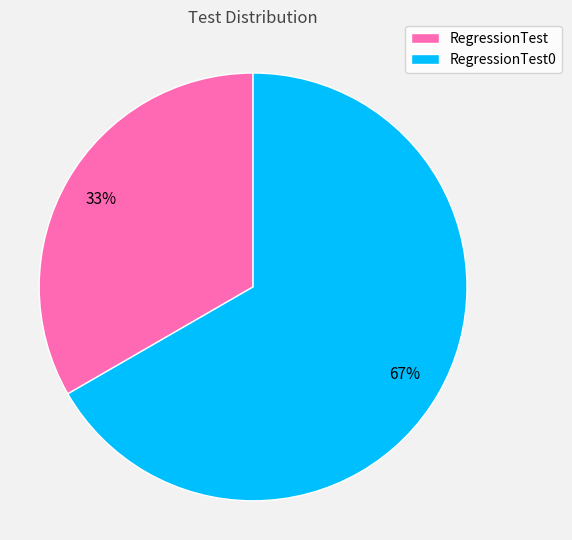

To the nearest percent, what is the average slice percentage?

50%